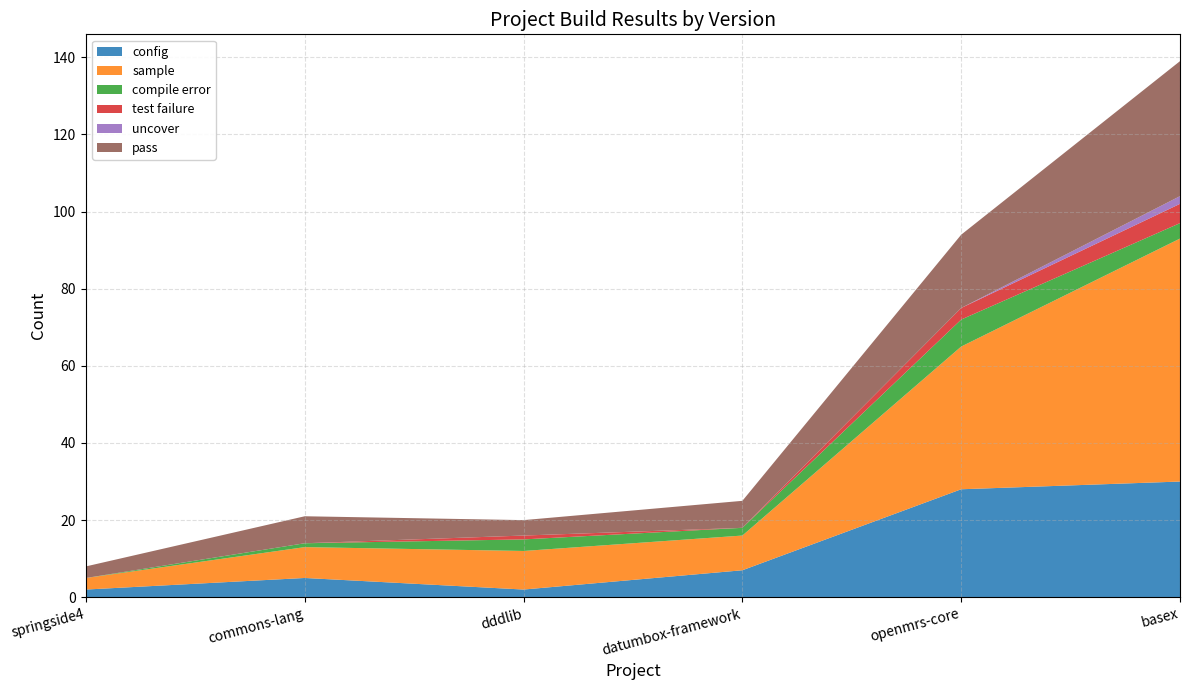

Reading right to left, what are all the values shown in this chart?

config: 30	28	7	2	5	2
sample: 63	37	9	10	8	3
compile error: 4	7	2	3	1	0
test failure: 5	3	0	1	0	0
uncover: 2	0	0	0	0	0
pass: 35	19	7	4	7	3